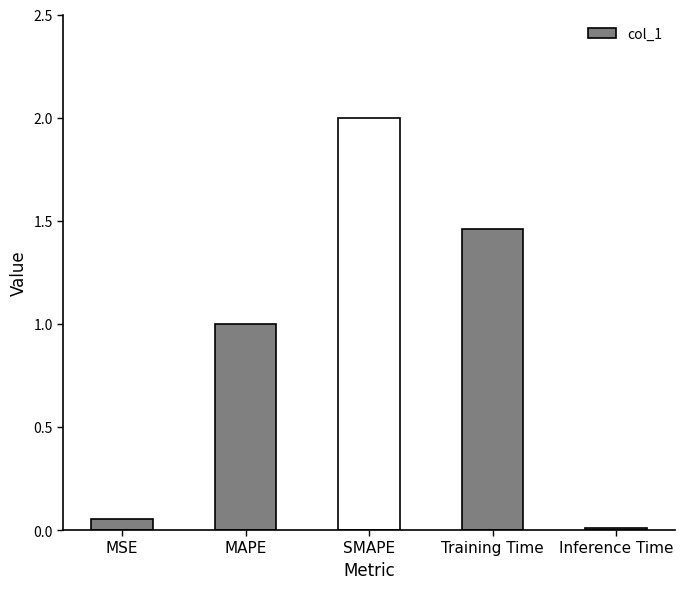

What is the average value?

0.9